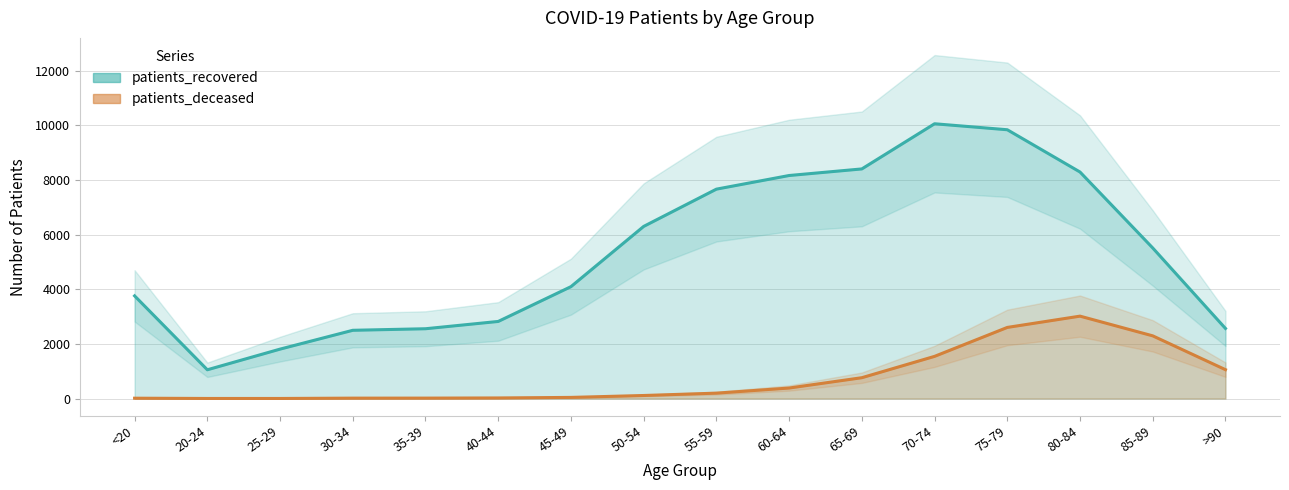

How many lines are shown in the chart?

2